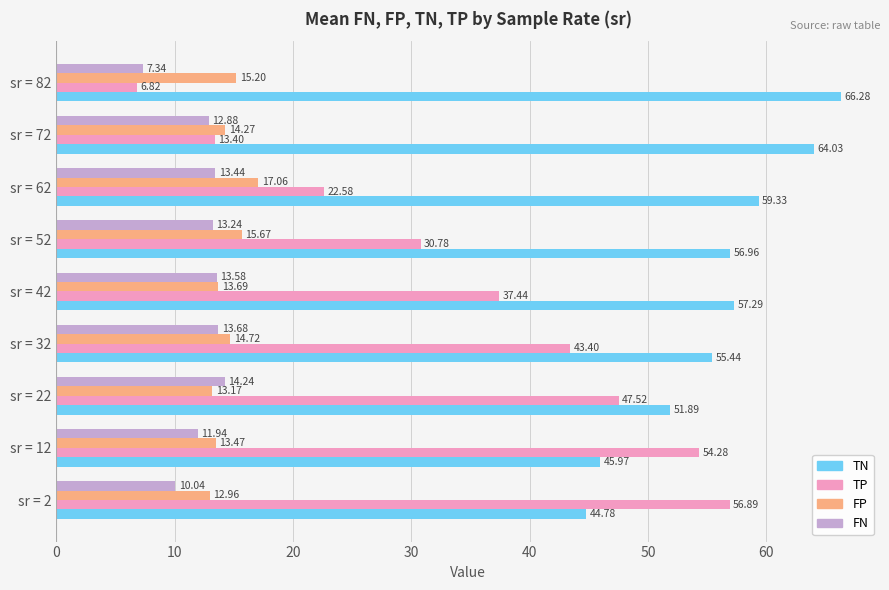

Rank the series by their maximum value, from highest to lowest.

TN, TP, FP, FN